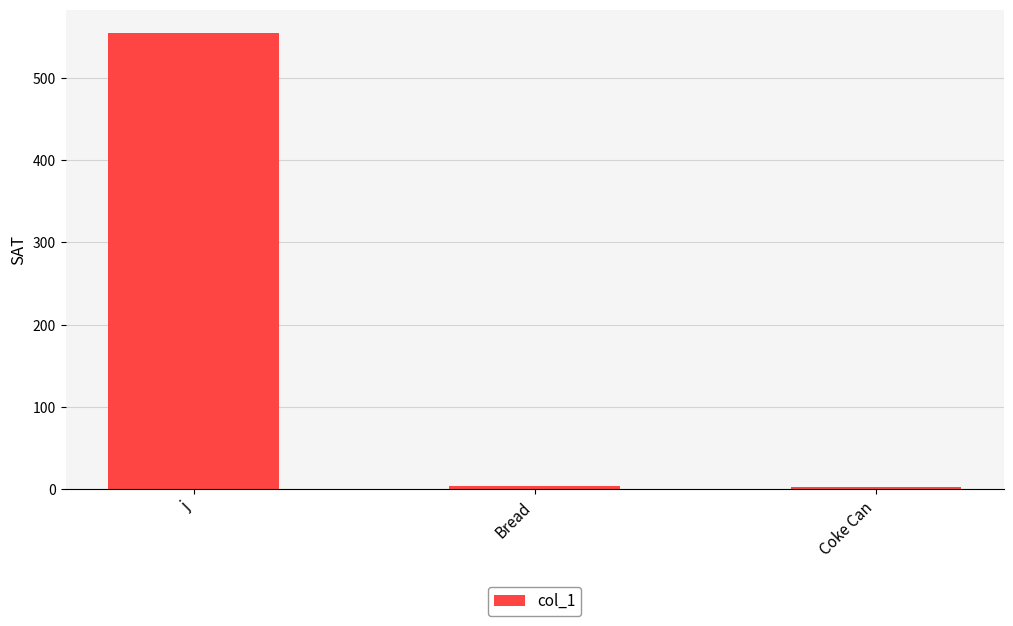

Which label corresponds to the largest value in the chart?

j